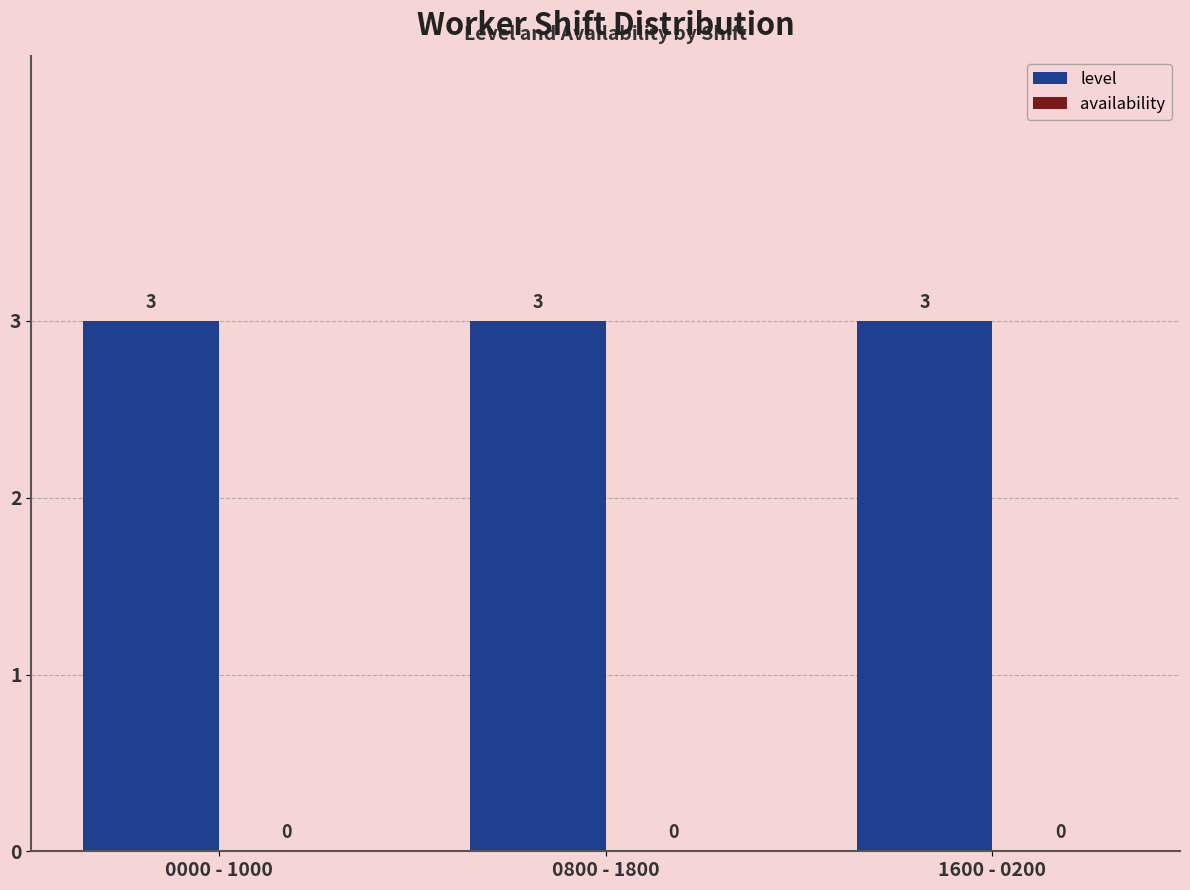

Rank the categories by level value from highest to lowest.

0000 - 1000, 0800 - 1800, 1600 - 0200